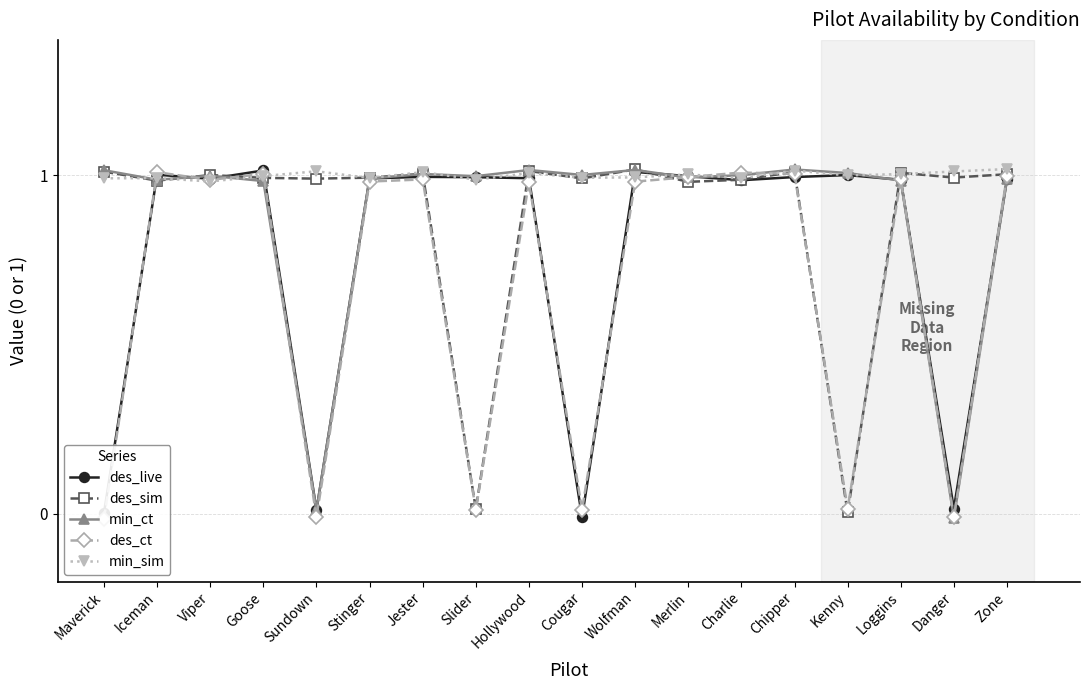

What is the label of the 8th point from the right?

Wolfman